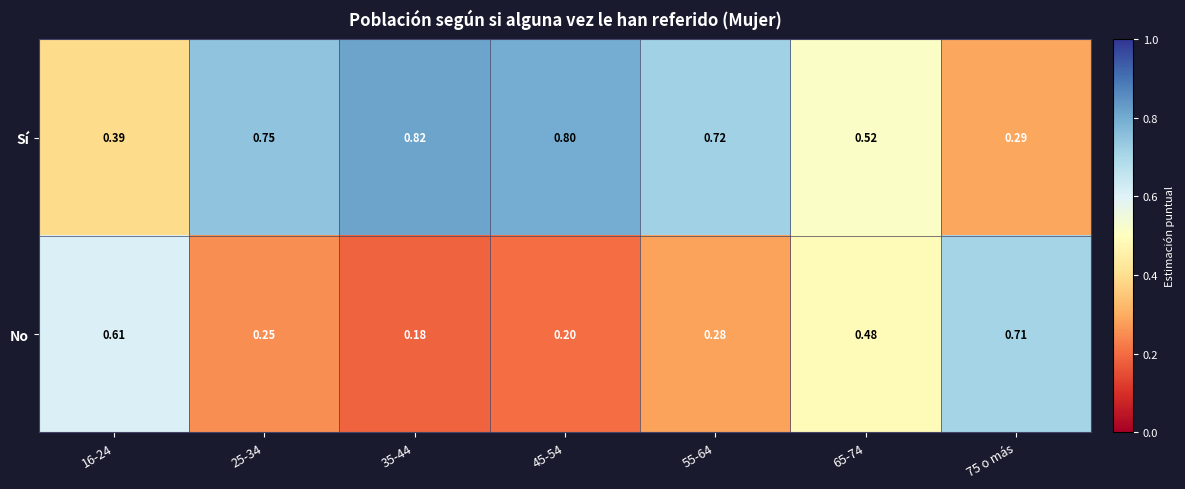

List the series in order of their peak value, highest first.

Sí, No